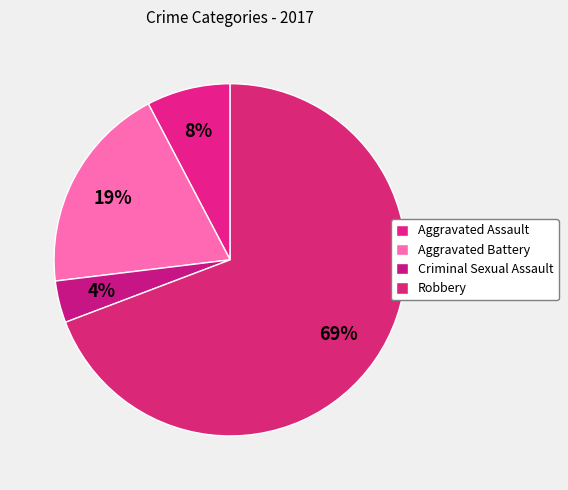

To the nearest percent, what is the difference between the Aggravated Assault and Criminal Sexual Assault slice percentages?

4%